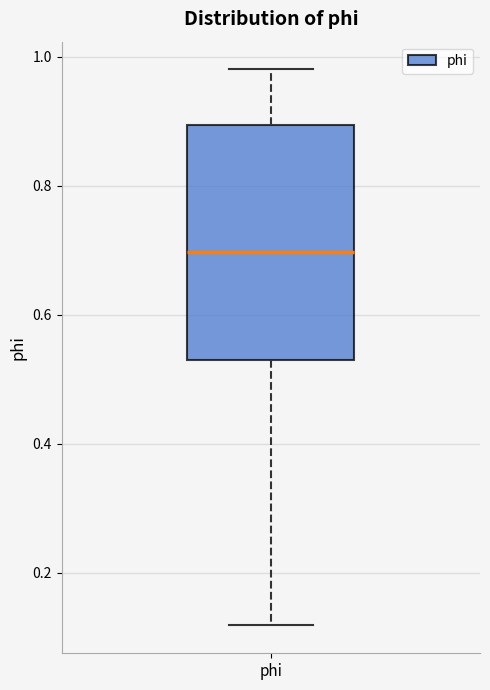

Read this box plot against the y-axis: the position of the median line, the range covered by the box, and the ends of both whiskers. The values are not printed on the chart, so give them approximately, as read against the axis.

median 0.70, box 0.54 to 0.90, whiskers 0.12 to 0.98